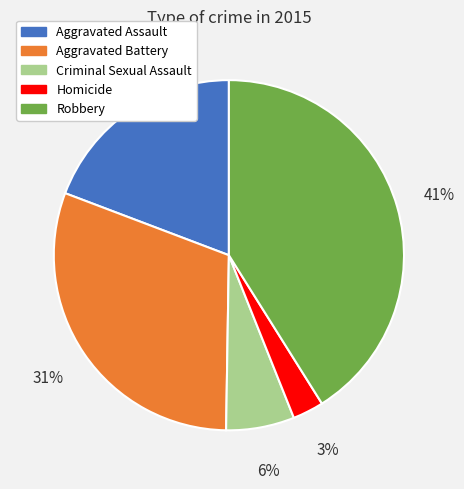

Rank the categories by value from highest to lowest.

Robbery, Aggravated Battery, Aggravated Assault, Criminal Sexual Assault, Homicide